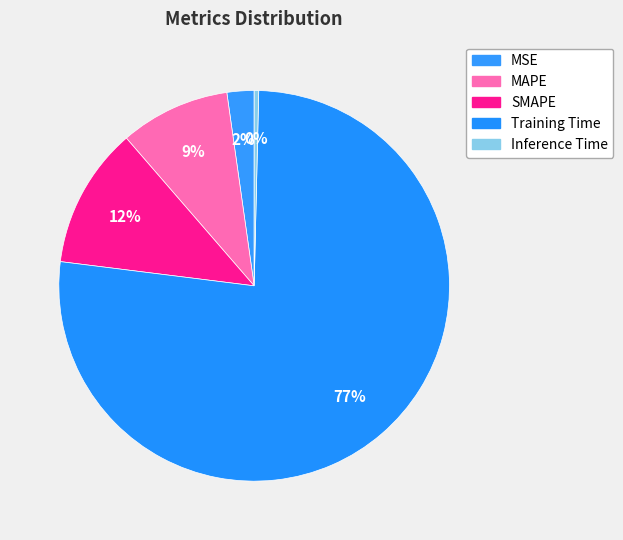

Is Training Time the majority of the pie?

Yes